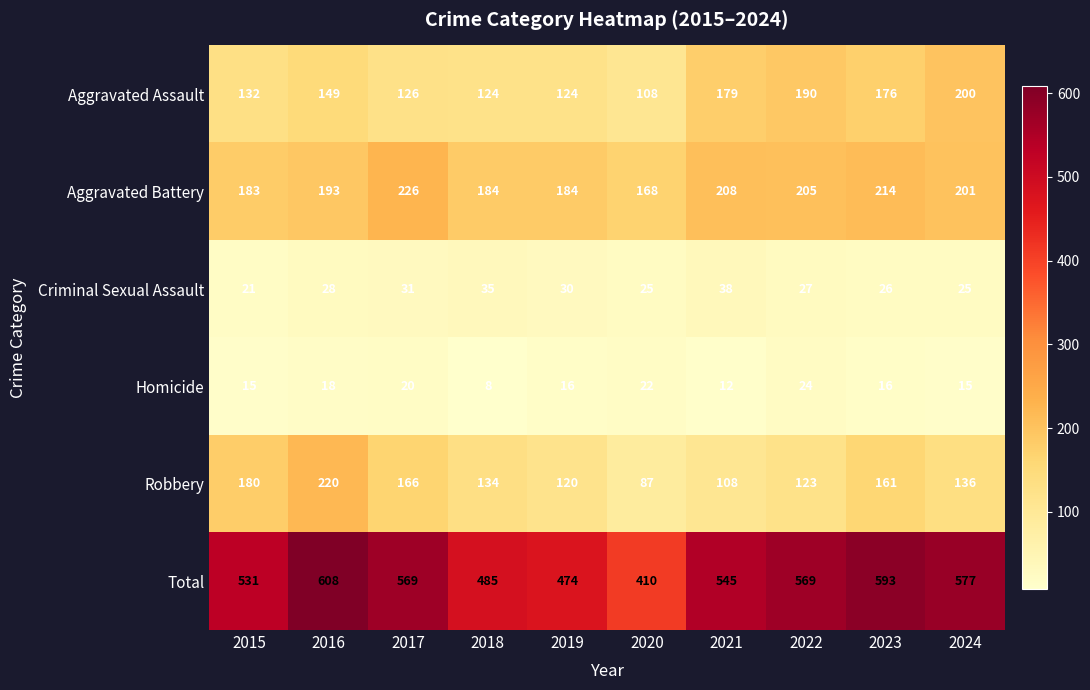

Between 2019 and 2024, which series saw the biggest shift?

Total